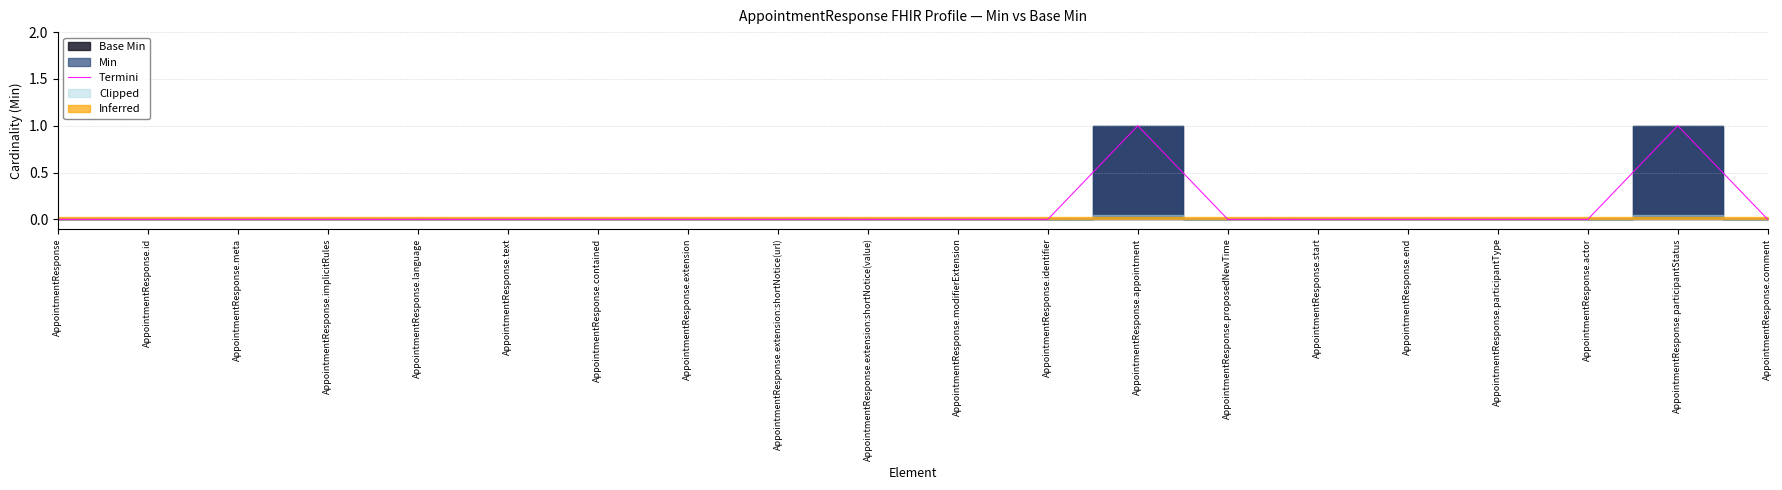

What is the maximum value shown in the chart?

1